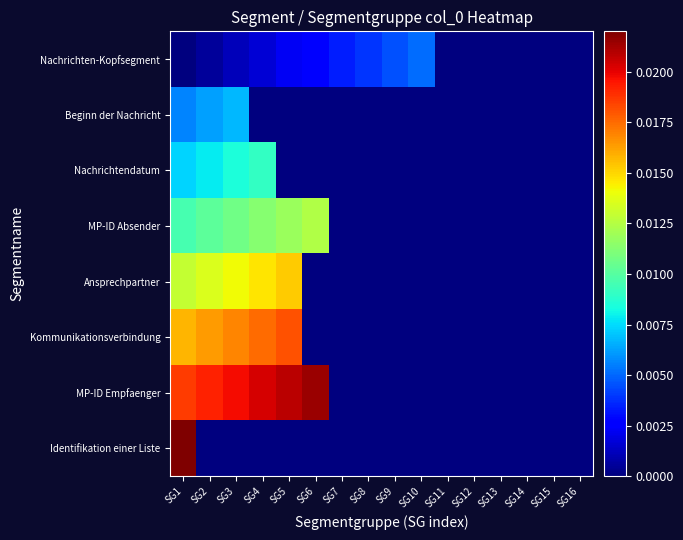

Which has a higher value, SG14 or SG7?

SG7